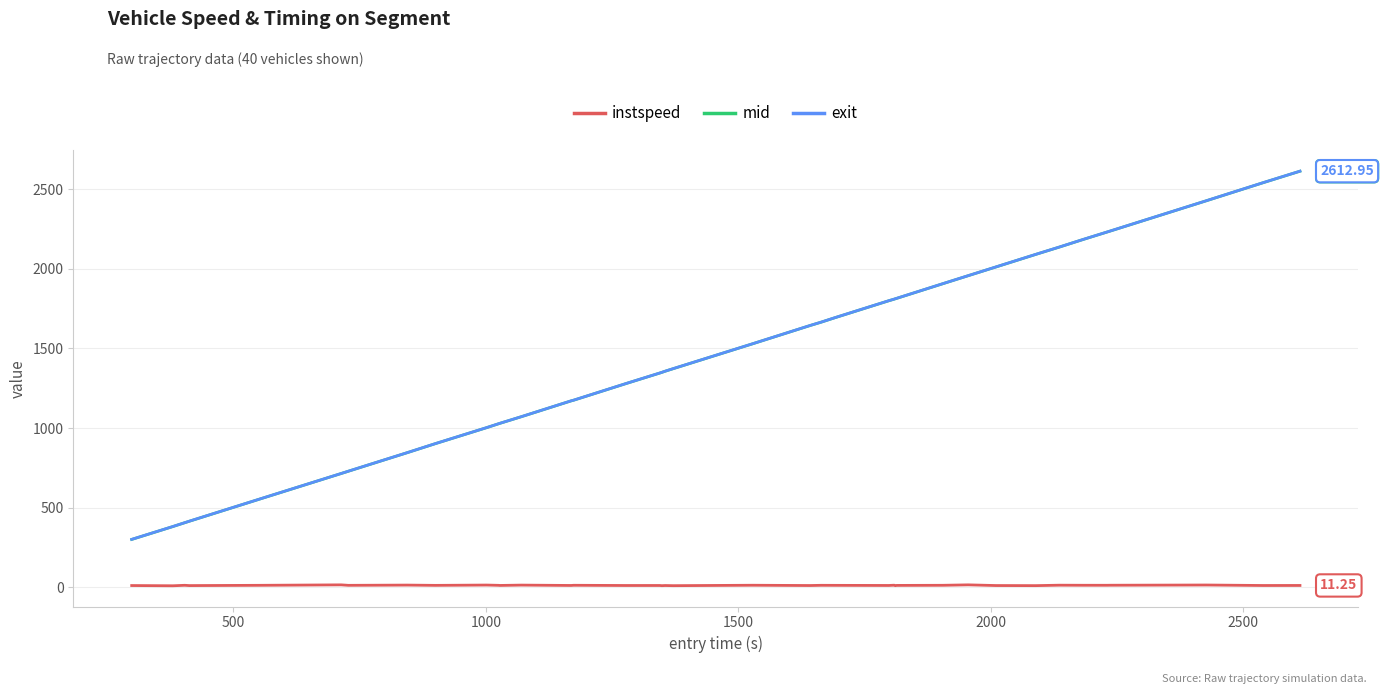

True or false: instspeed and mid cross at least once.

False